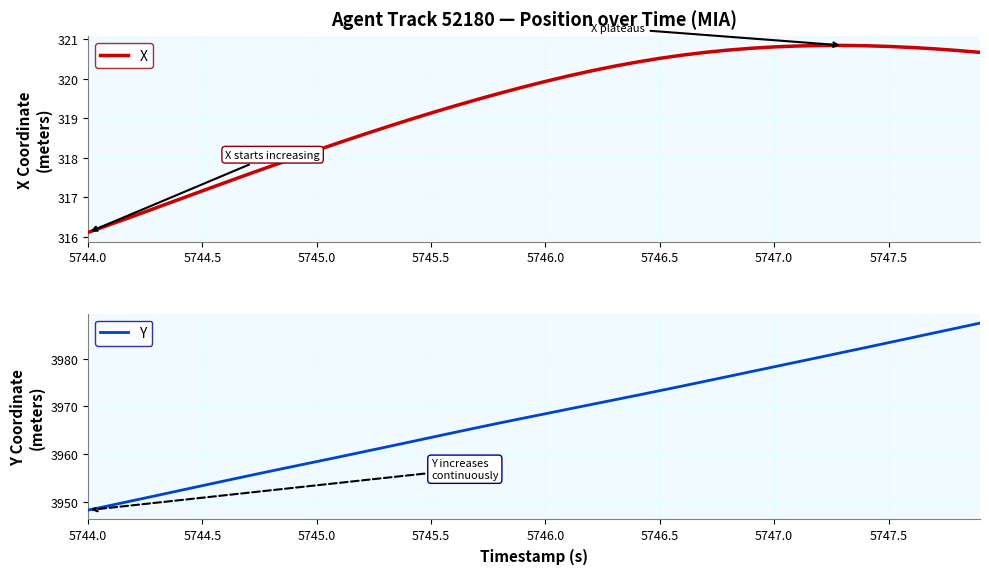

The value of X at 5745.5 is 319.1. True or false?

True